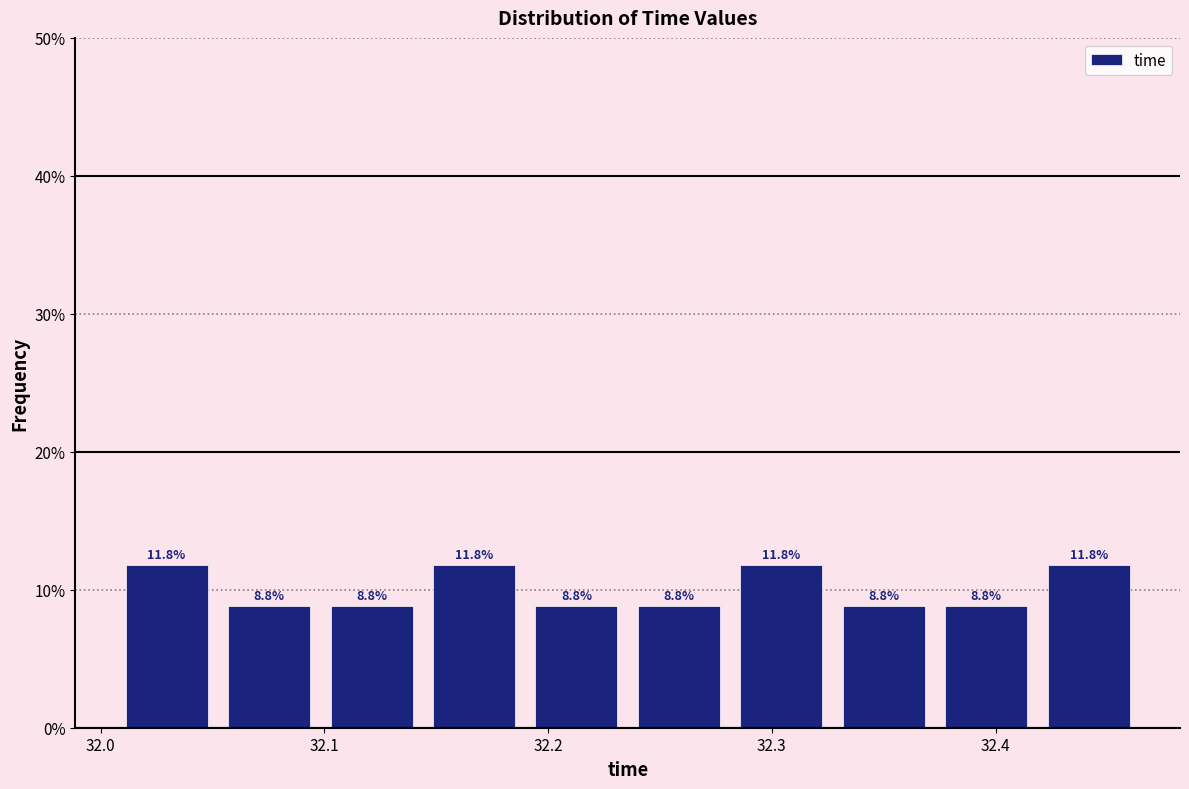

How tall is the bar that spans 32.01 to 32.05 on the x-axis? The bar edges are not printed on the chart, so give them approximately, as read against the axis.

11.8